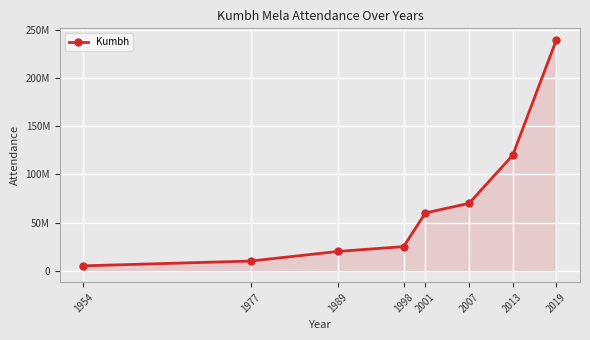

Reading left to right, what are all the values shown in this chart?

5000000	10000000	20000000	25000000	60000000	70000000	120000000	240000000